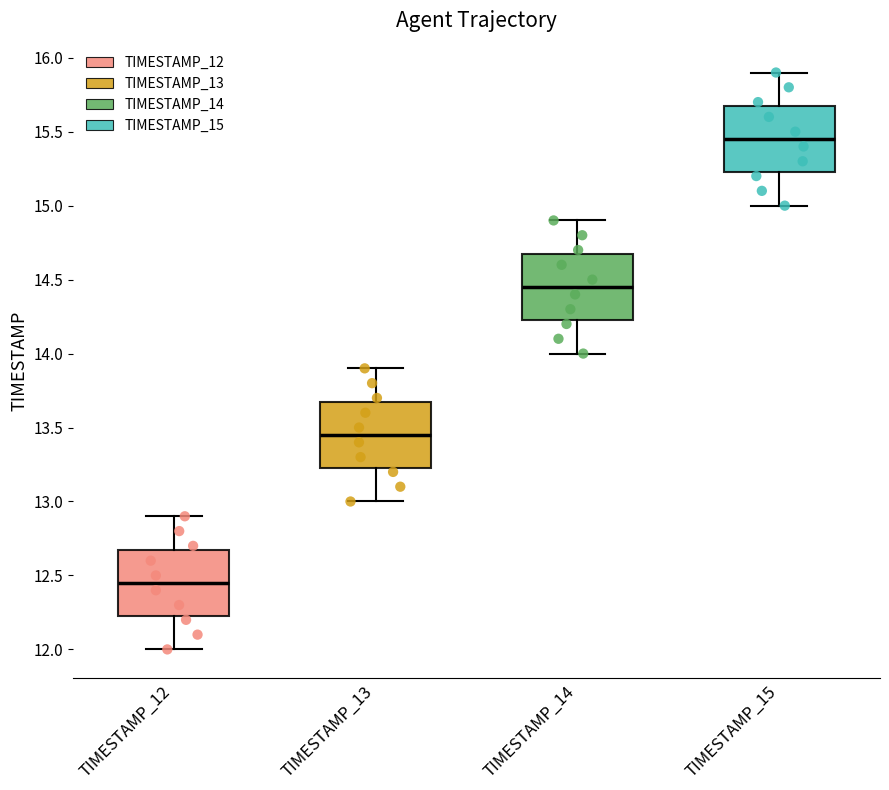

Reading left to right, read every box against the y-axis: the position of its median line, the range the box covers, and the ends of its whiskers. The values are not printed on the chart, so give them approximately, as read against the axis.

TIMESTAMP_12: median 12.45, box 12.25 to 12.70, whiskers 12.00 to 12.90
TIMESTAMP_13: median 13.45, box 13.25 to 13.70, whiskers 13.00 to 13.90
TIMESTAMP_14: median 14.45, box 14.25 to 14.70, whiskers 14.00 to 14.90
TIMESTAMP_15: median 15.45, box 15.25 to 15.70, whiskers 15.00 to 15.90